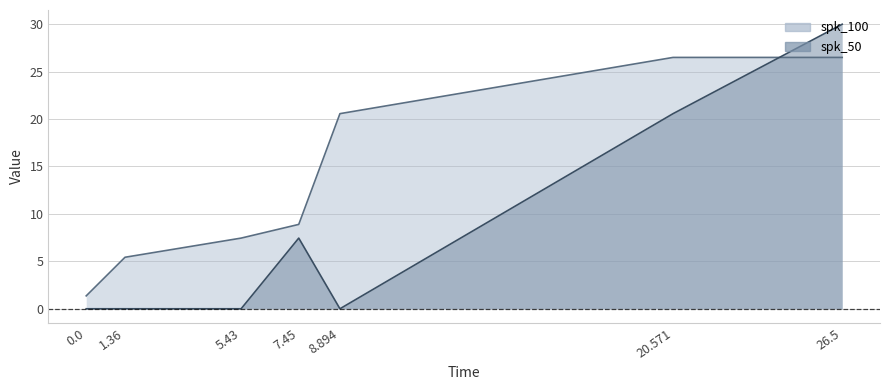

Reading left to right, list all the values displayed in this chart.

spk_100: 1.4	5.4	7.5	8.9	20.6	26.5	26.5
spk_50: 0.0	0.0	0.0	7.5	0.0	20.6	30.0